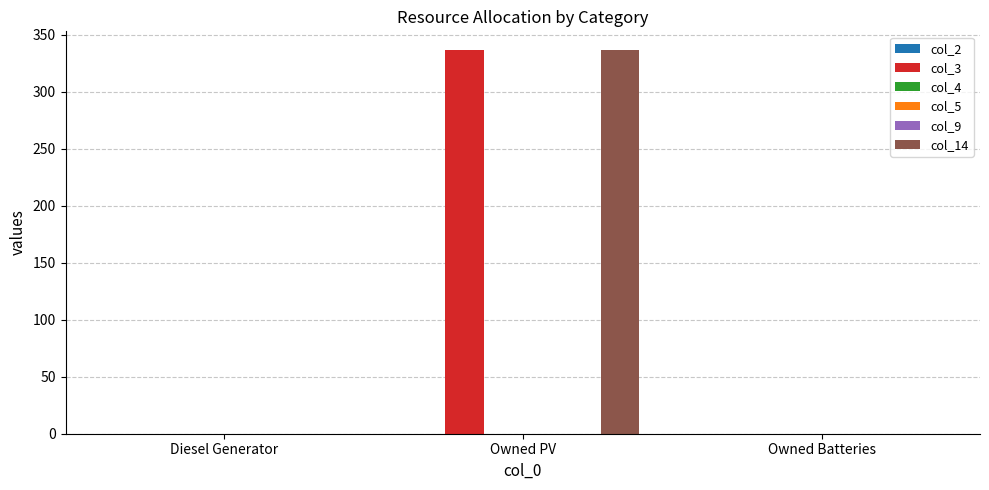

What is the label of the 1st bar from the right?

Owned Batteries